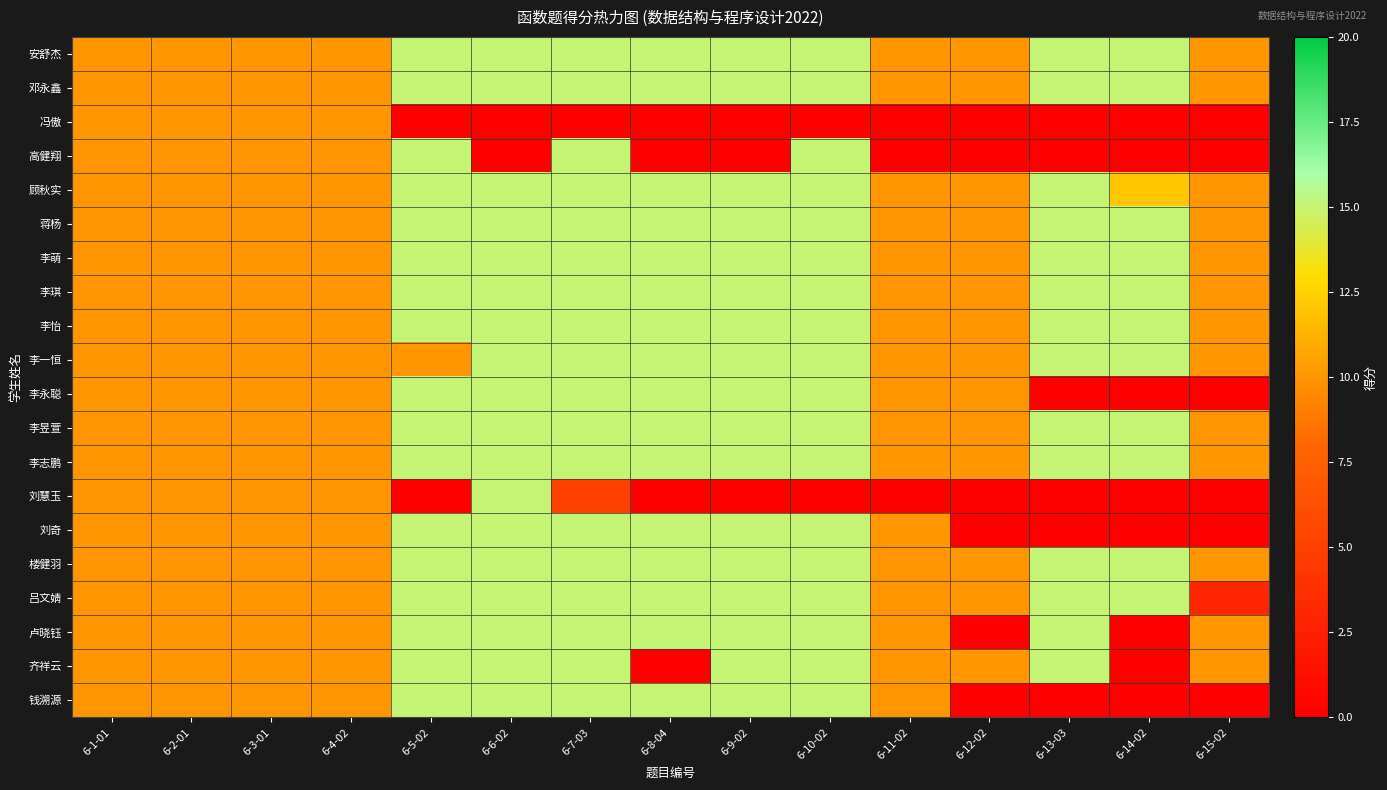

List the series in order of their peak value, lowest first.

冯傲, 安舒杰, 邓永鑫, 高健翔, 顾秋实, 蒋杨, 李萌, 李琪, 李怡, 李一恒, 李永聪, 李昱萱, 李志鹏, 刘慧玉, 刘奇, 楼健羽, 吕文婧, 卢晓钰, 齐祥云, 钱溯源